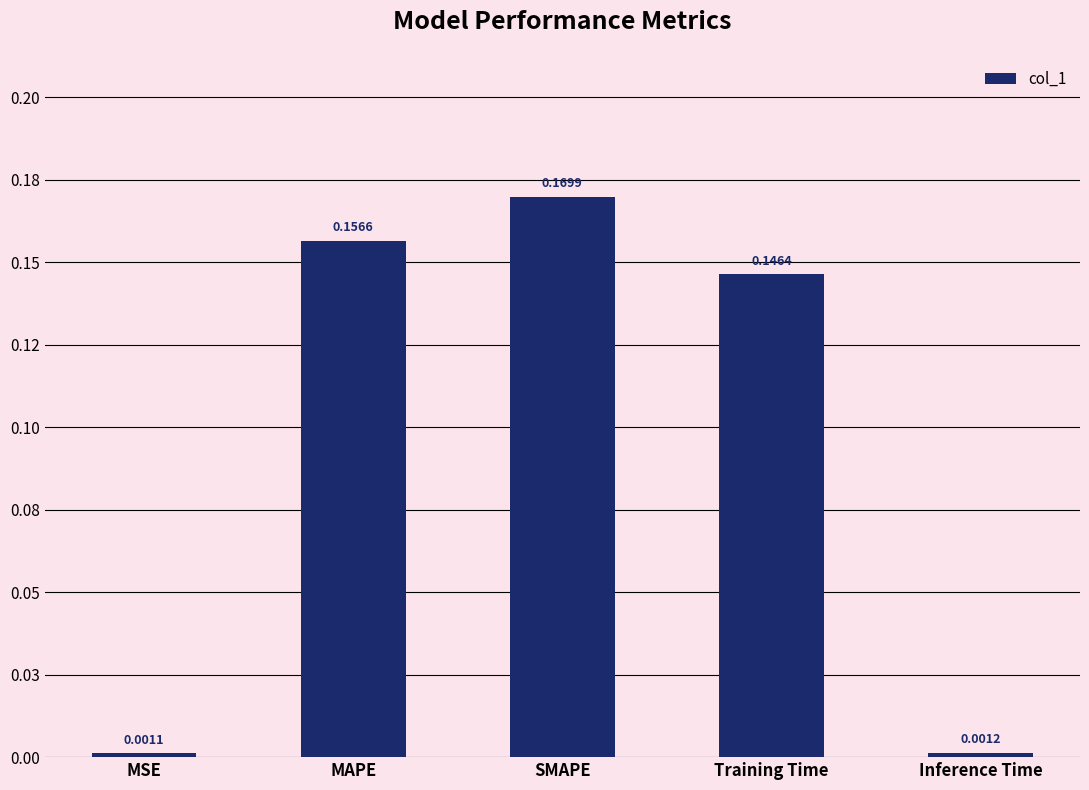

What is the label of the 1st bar from the left?

MSE